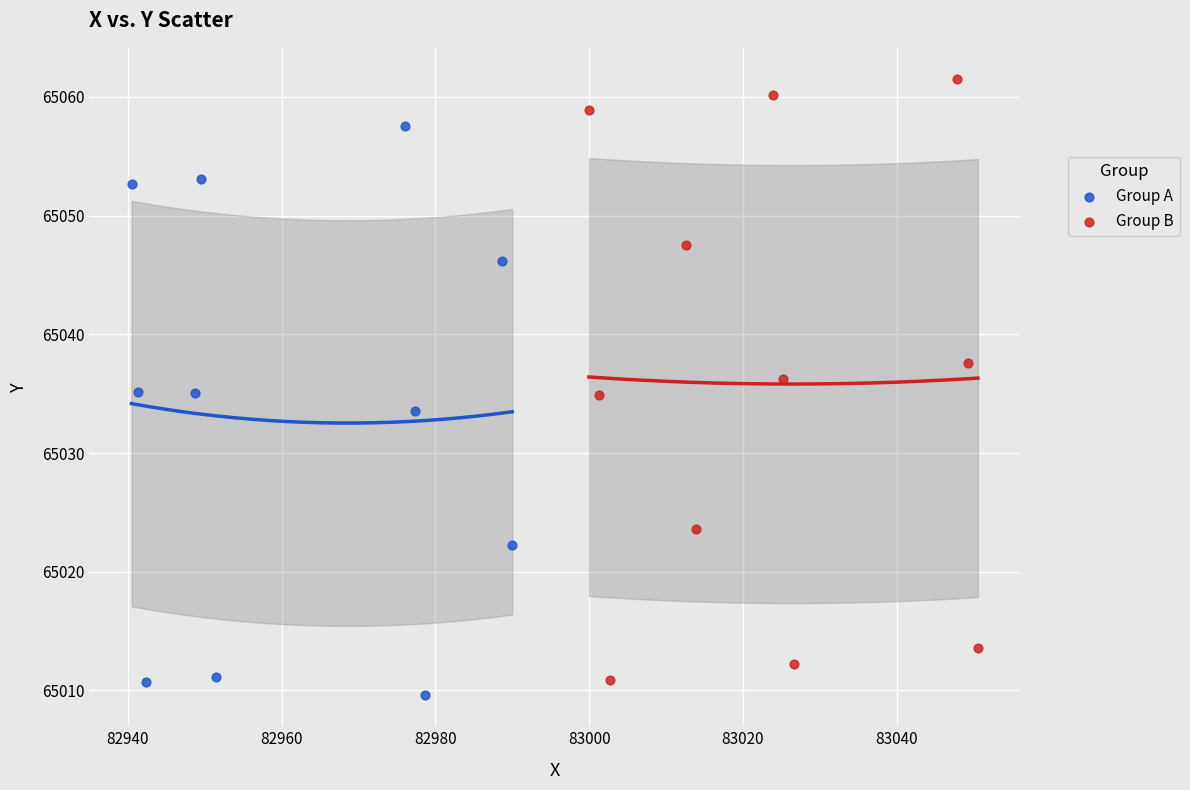

Which series has the widest spread of Y values?

Group B